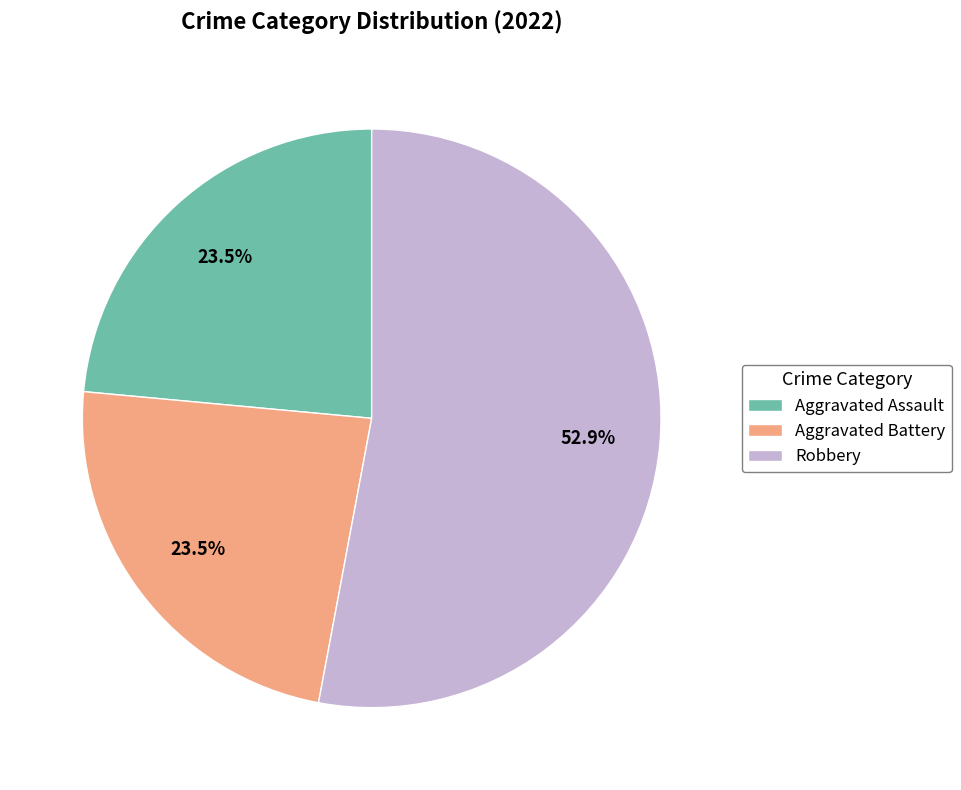

To the nearest percent, what is the average slice percentage?

33%